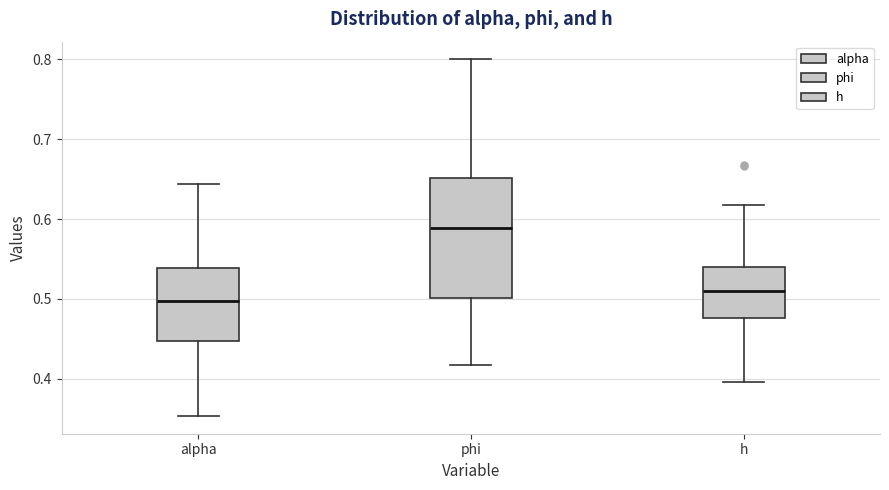

Reading left to right, transcribe this box plot: for each box, give where its median line is, the range the box spans, and where its two whiskers end, as read against the y-axis. The values are not printed on the chart, so give them approximately, as read against the axis.

alpha: median 0.50, box 0.45 to 0.54, whiskers 0.35 to 0.64
phi: median 0.59, box 0.50 to 0.65, whiskers 0.42 to 0.80
h: median 0.51, box 0.48 to 0.54, whiskers 0.40 to 0.62